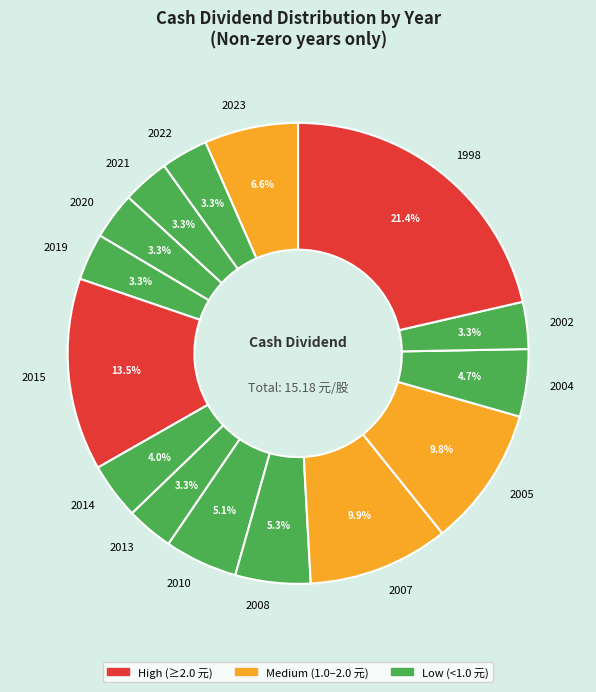

Does any single category account for the majority?

No